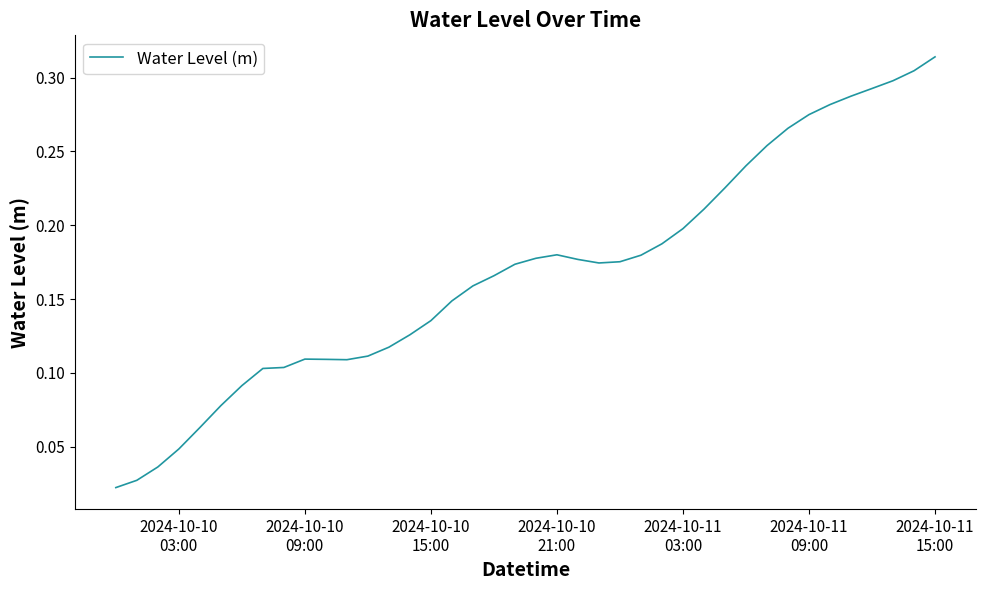

True or false: there are more than 0 points higher than both neighbors.

True